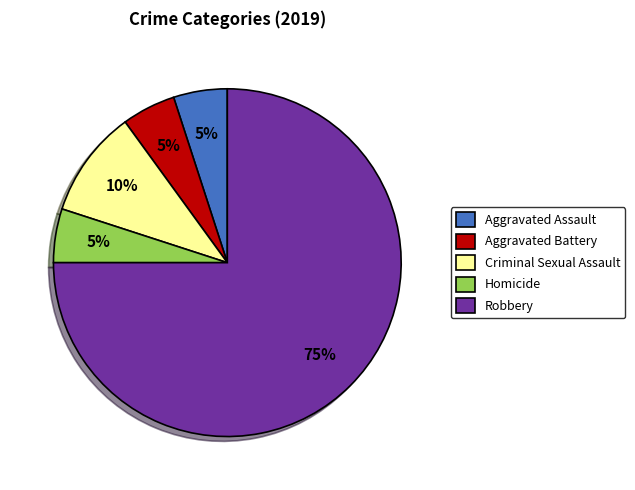

Which category has the biggest portion of the pie?

Robbery